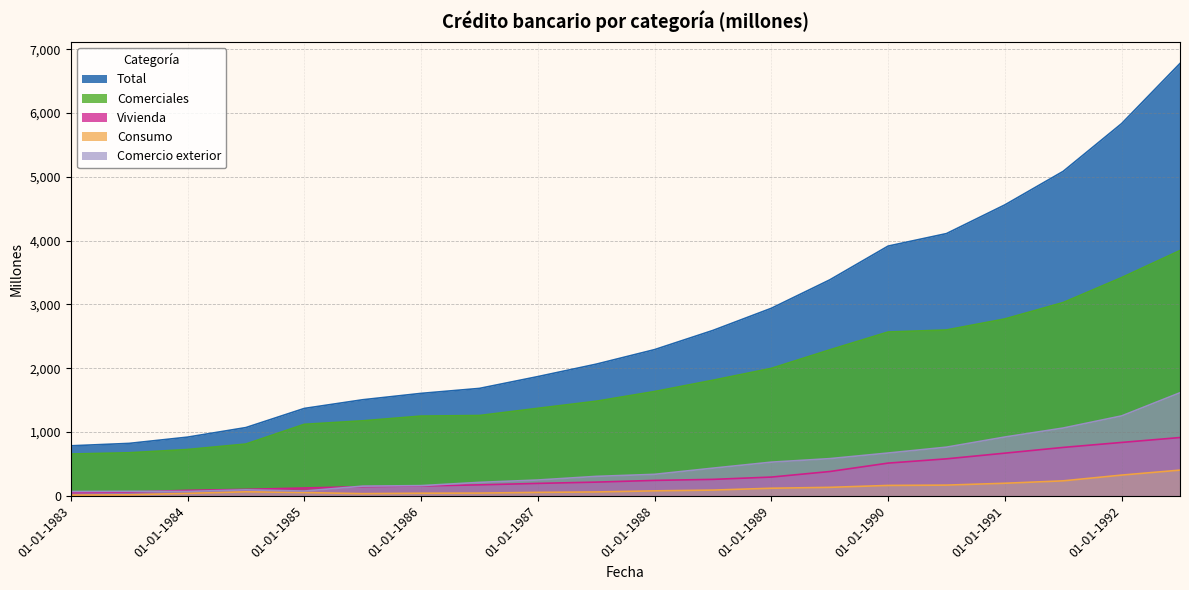

What is the smallest value displayed?

11